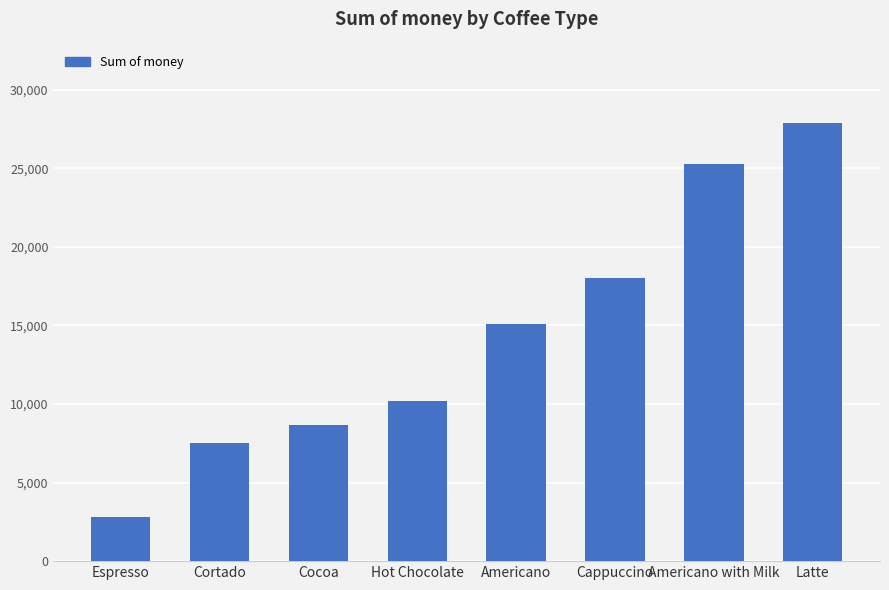

Does the chart contain stacked bars?

No